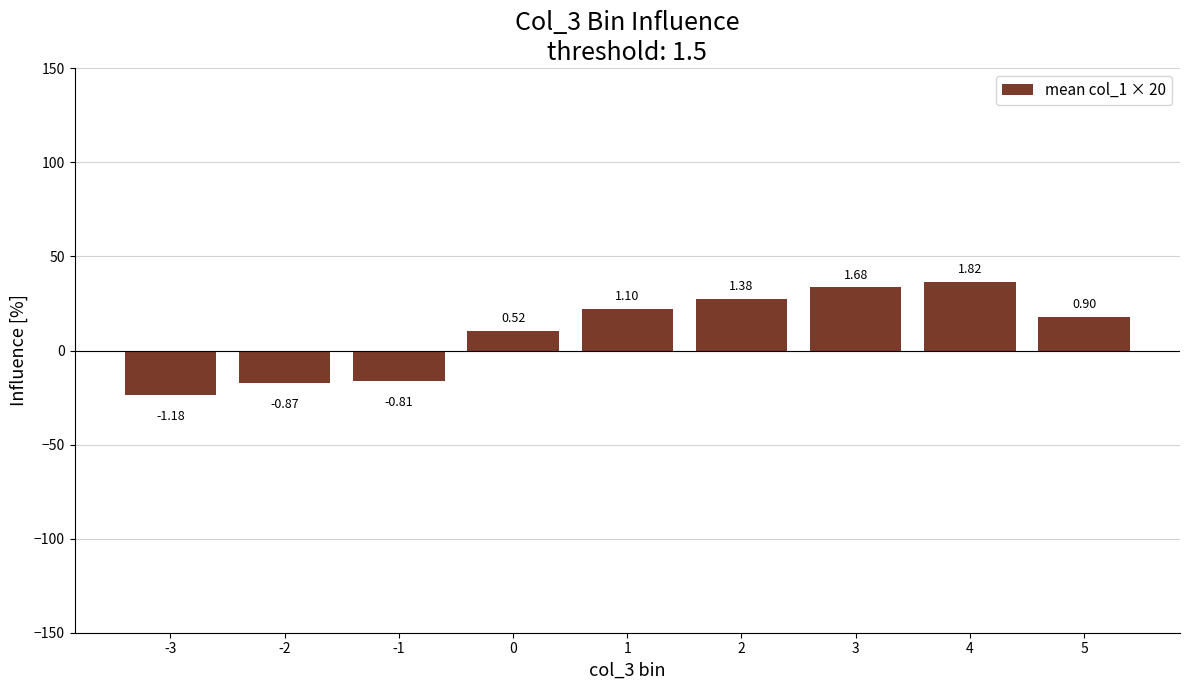

Does the chart contain any negative values?

Yes